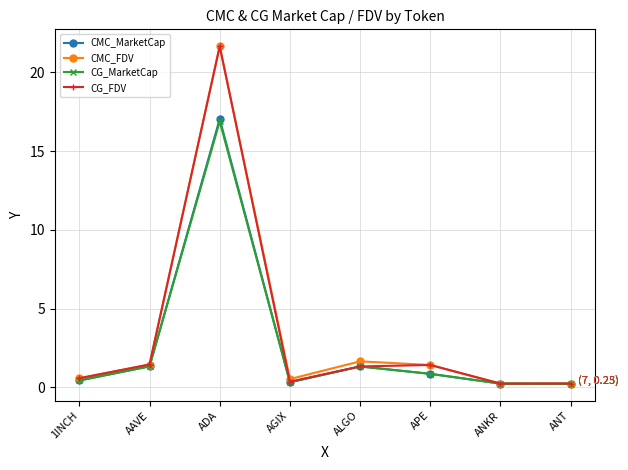

The value of CG_FDV at APE is 1.4. True or false?

True